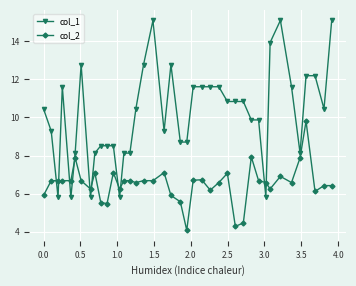

Is this an area chart (filled region under the line)?

No